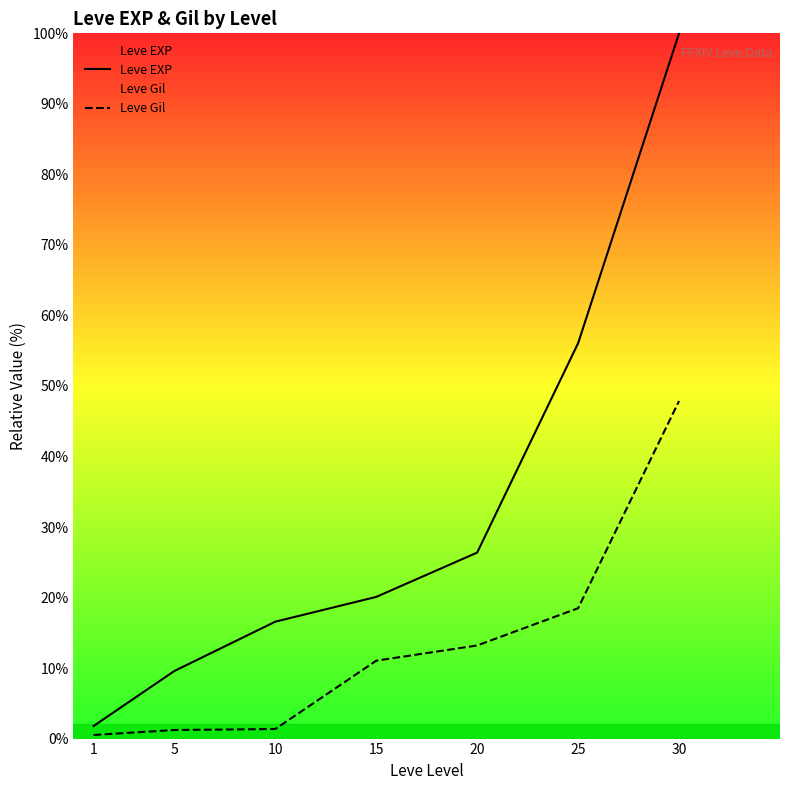

At how many categories does at least one series exceed 42?

2